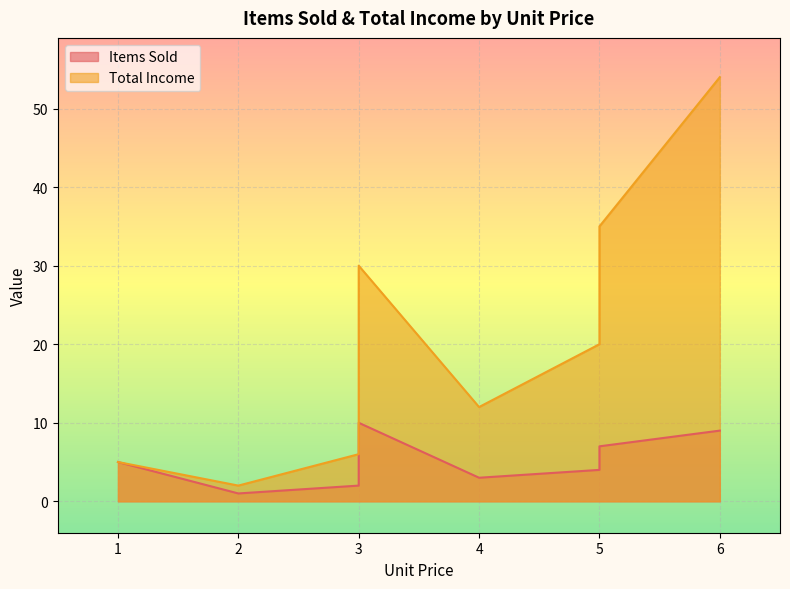

Reading right to left, what are all the values shown in this chart?

Items Sold: 3=10	6=9	3=8	5=7	3=6	1=5	5=4	4=3	3=2	2=1
Total Income: 3=30	6=54	3=24	5=35	3=18	1=5	5=20	4=12	3=6	2=2